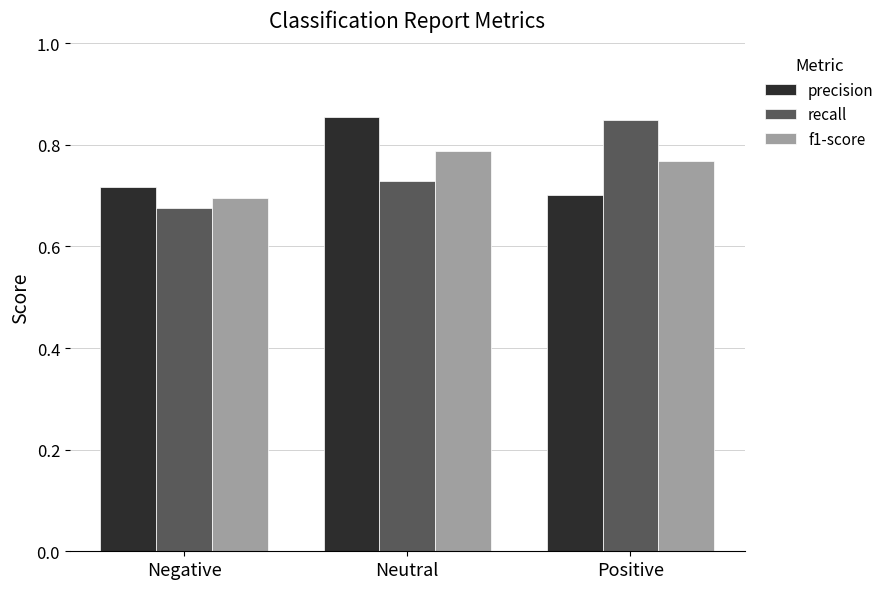

What is the sum of all f1-score values?

2.3